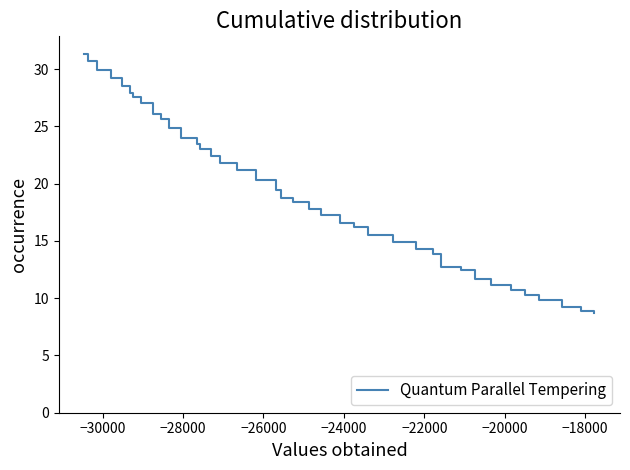

What is the average value?

19.2